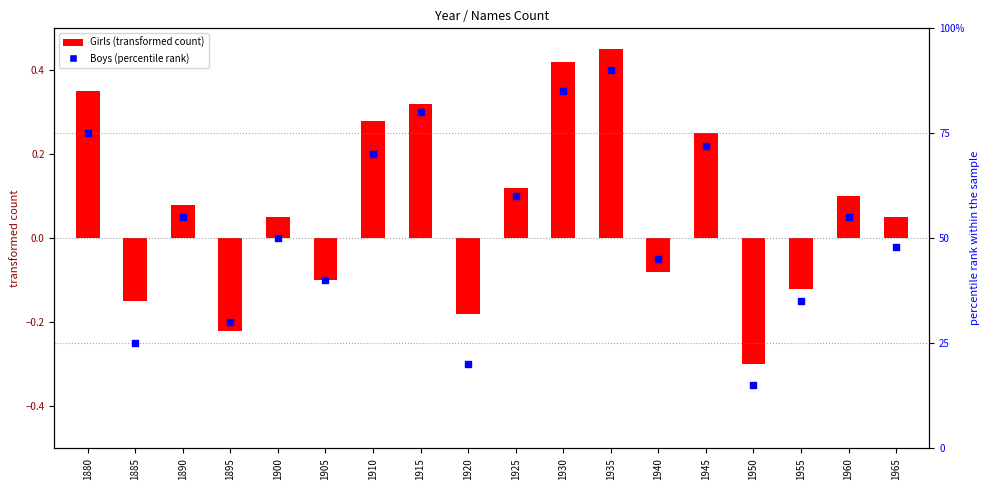

Which series reaches the maximum Y coordinate?

Boys